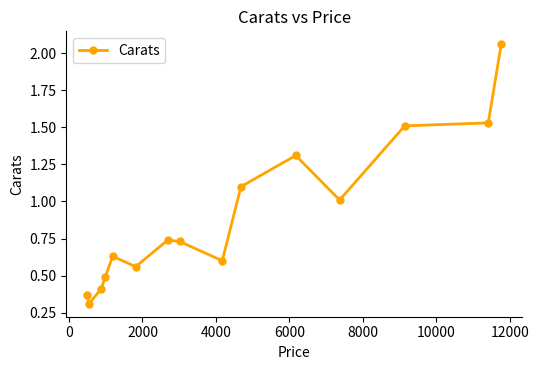

What is the difference between the maximum and second lowest values?

1.7